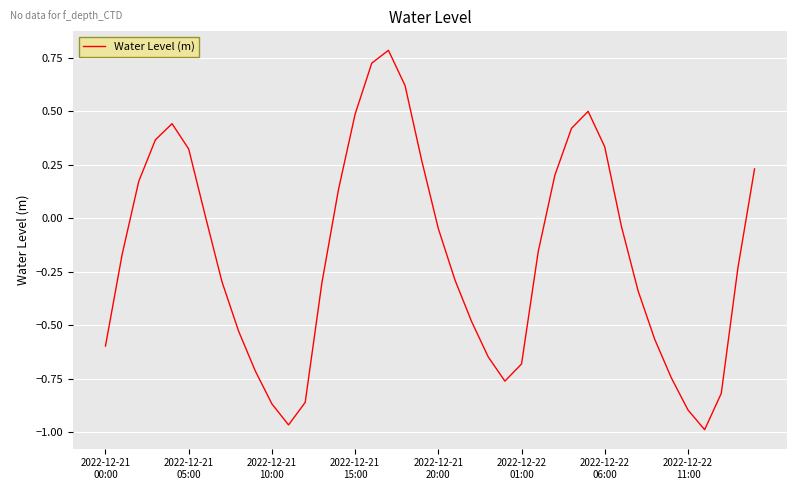

What is the maximum value shown in the chart?

0.8